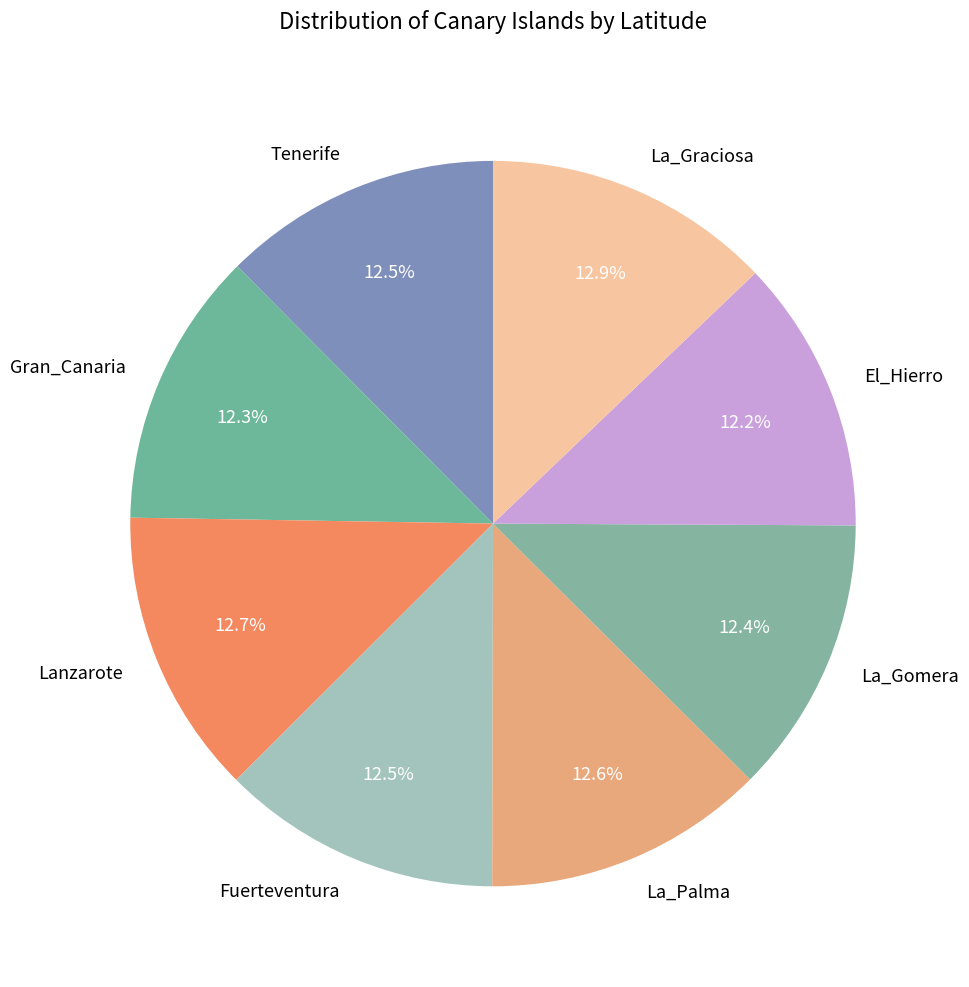

Between El_Hierro and La_Graciosa, which is larger?

La_Graciosa